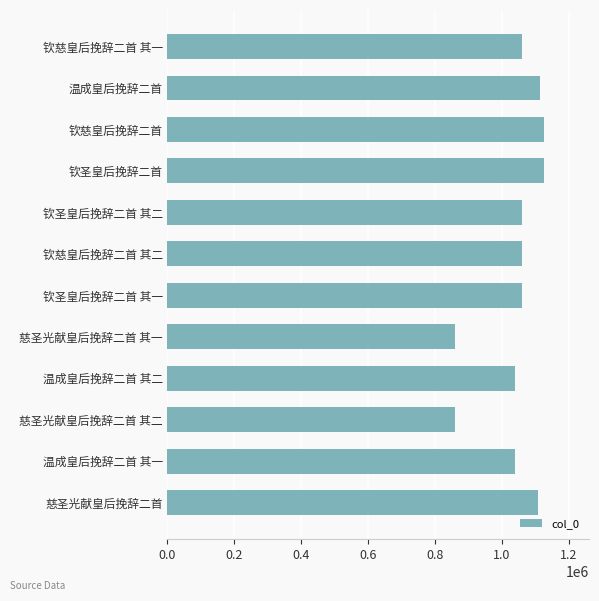

The value at 钦圣皇后挽辞二首 is 1656643. True or false?

False